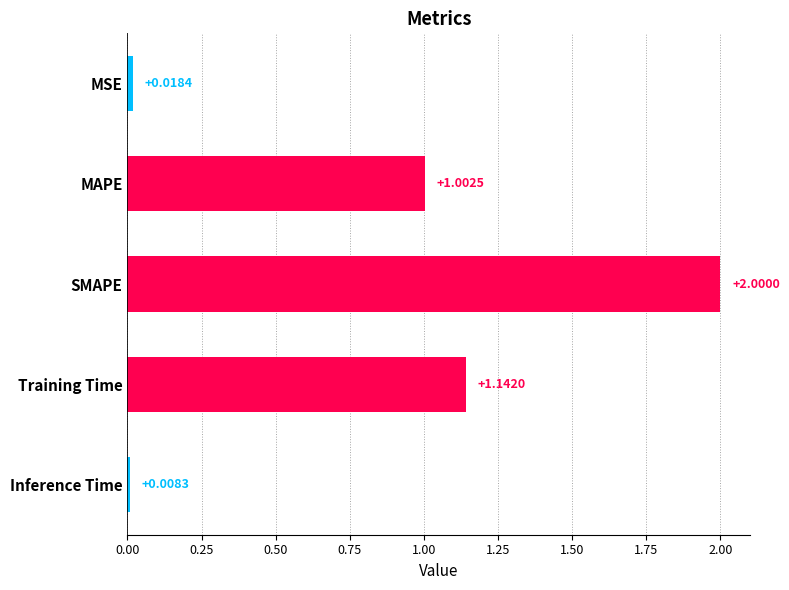

At which label is the value closest to 1?

MAPE